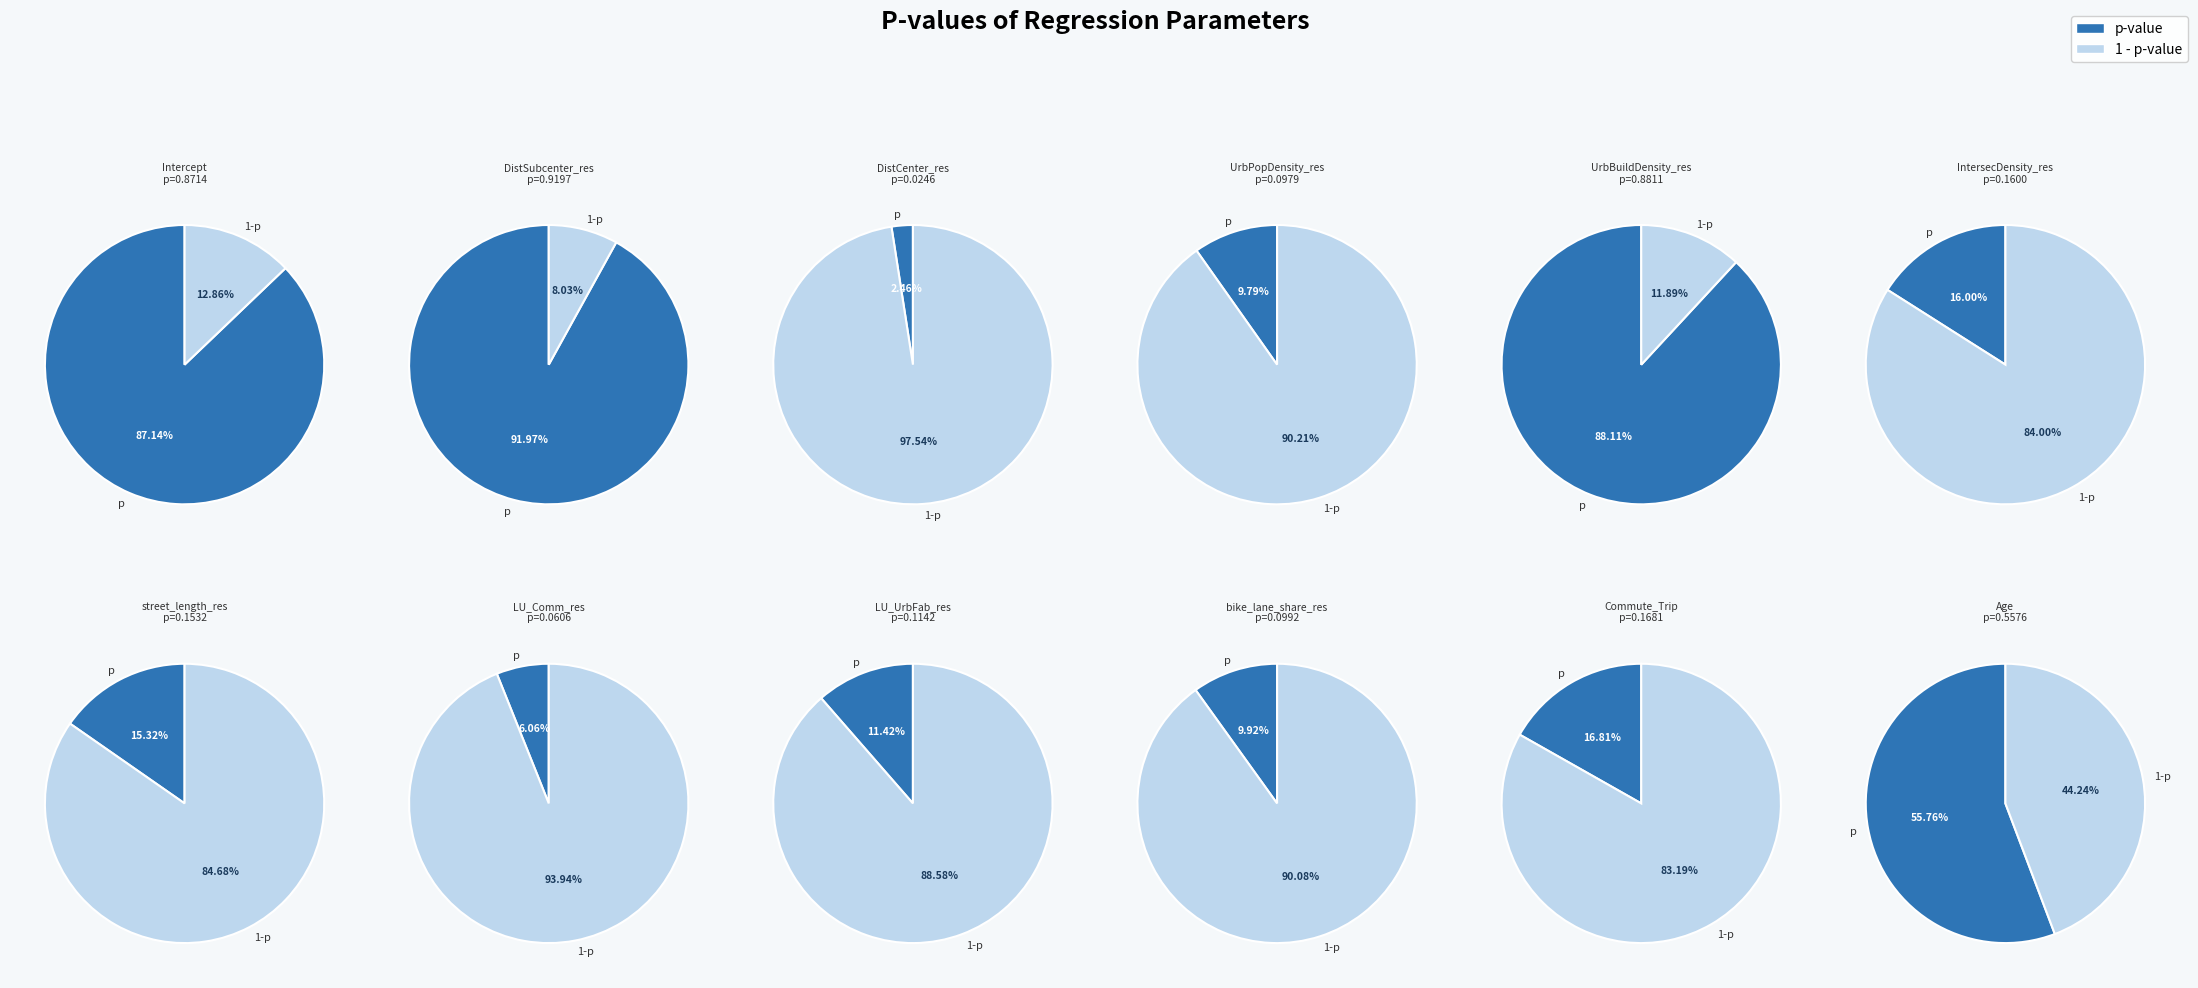

Combined, do LU_Comm_res and street_length_res account for over 50%?

No